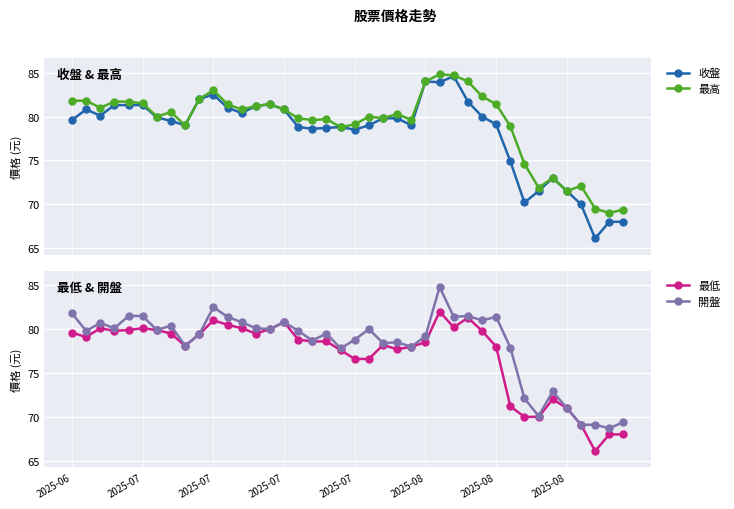

How many data points in 開盤 are above 79?

24